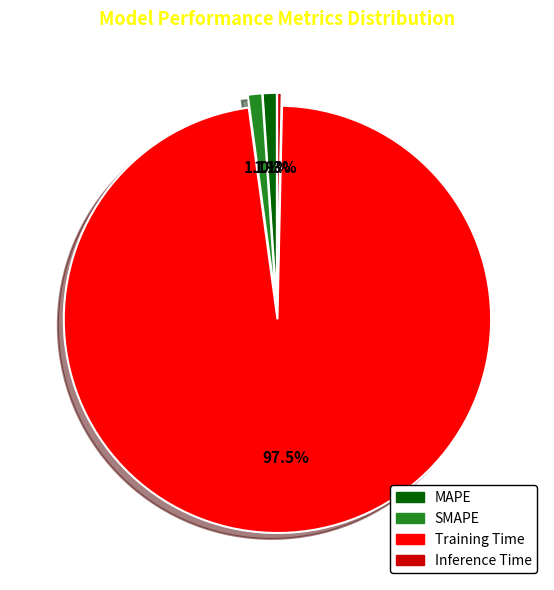

To the nearest percent, what is the combined percentage of Inference Time and SMAPE?

1%